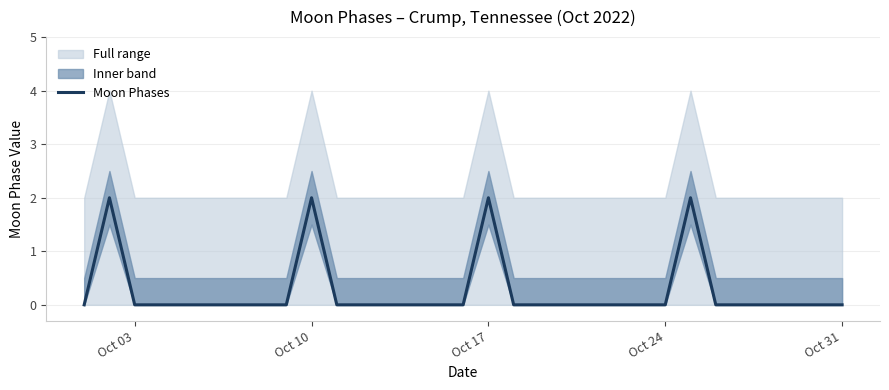

Reading right to left, transcribe all the data shown in this chart.

0	0	0	0	0	0	2	0	0	0	0	0	0	0	2	0	0	0	0	0	0	2	0	0	0	0	0	0	0	2	0